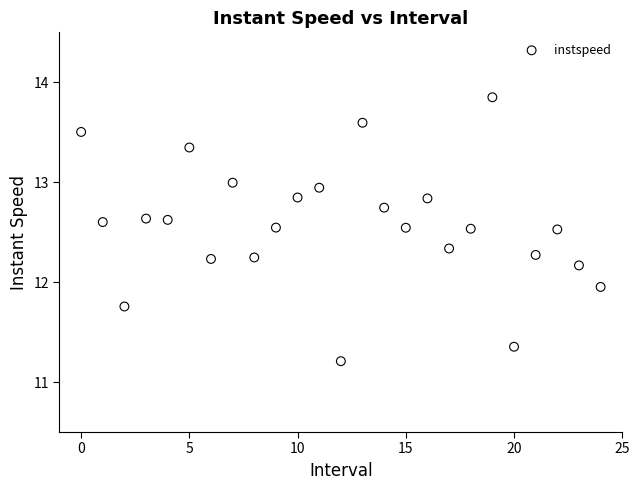

Count the number of points in this scatter plot.

25